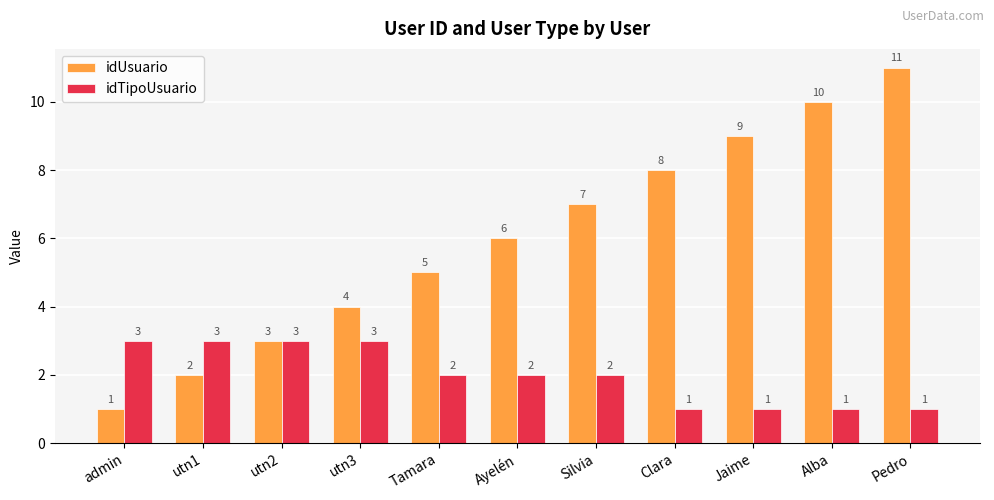

How many bars are there in each group?

2